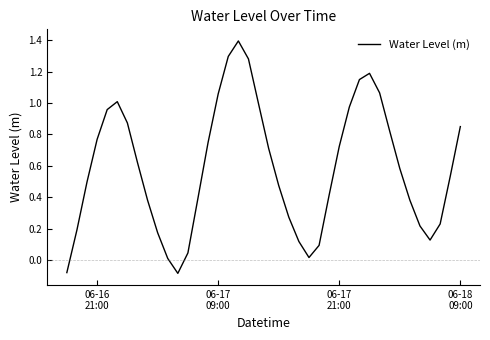

True or false: the data has more than 2 interior local peaks.

True